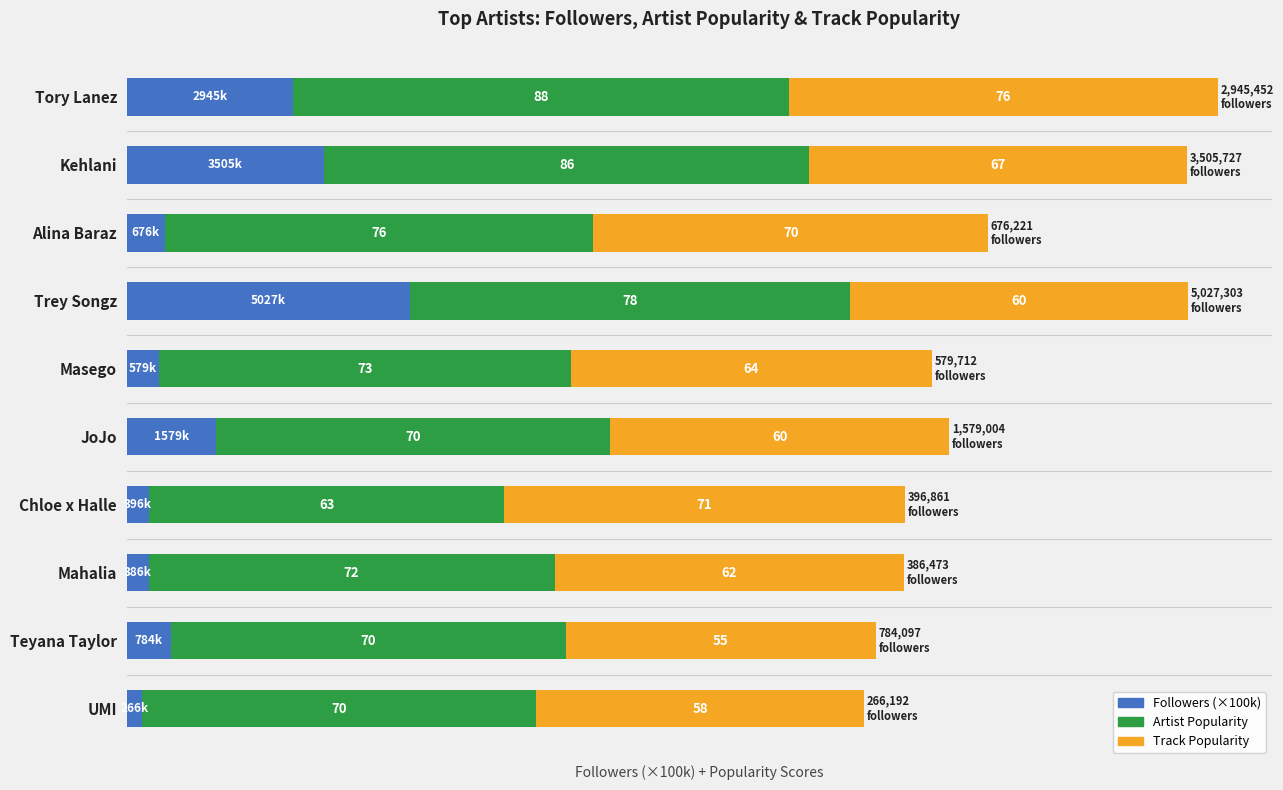

At which category is the sum across all series the highest?

Tory Lanez